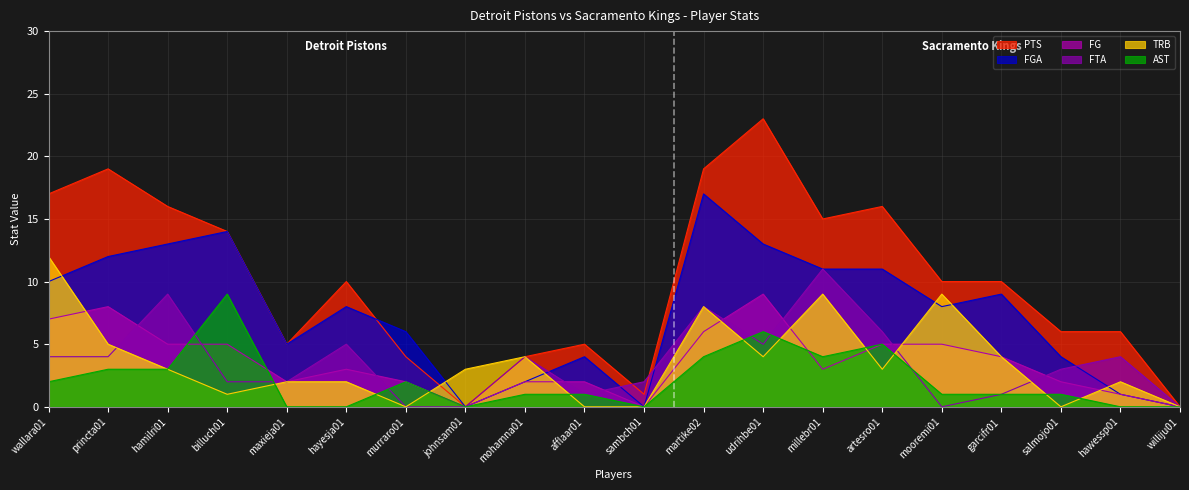

What is the label of the 16th point from the right?

maxieja01